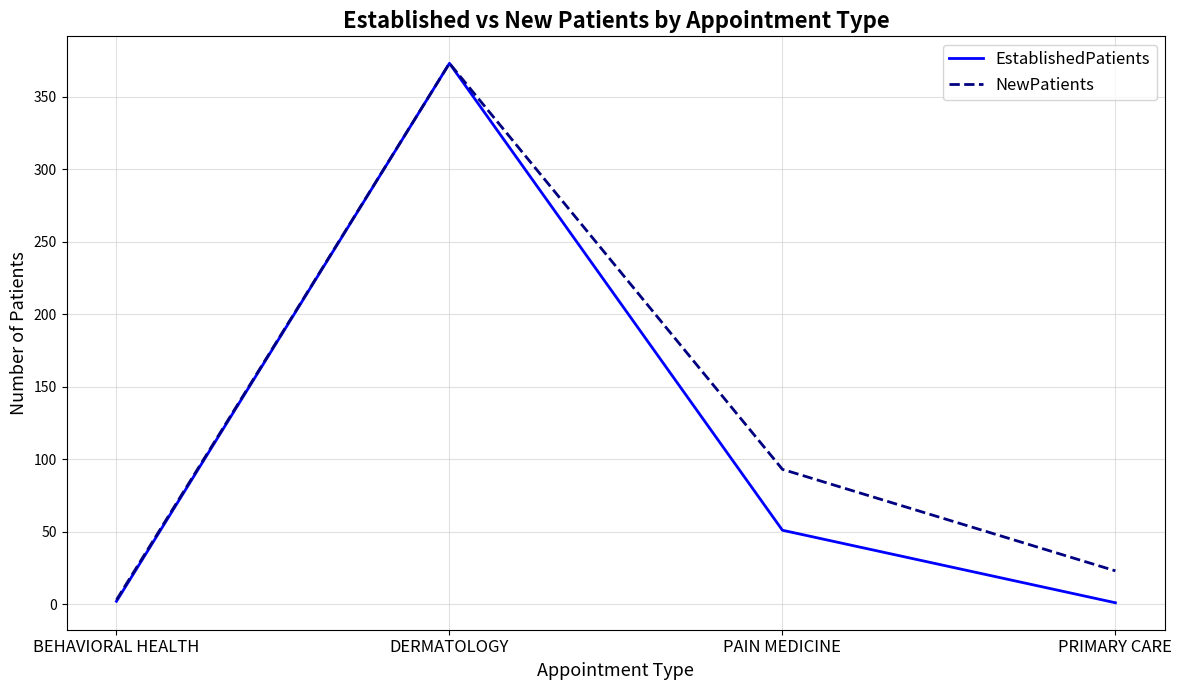

Is the value of NewPatients at DERMATOLOGY greater than the value of EstablishedPatients at PRIMARY CARE?

Yes